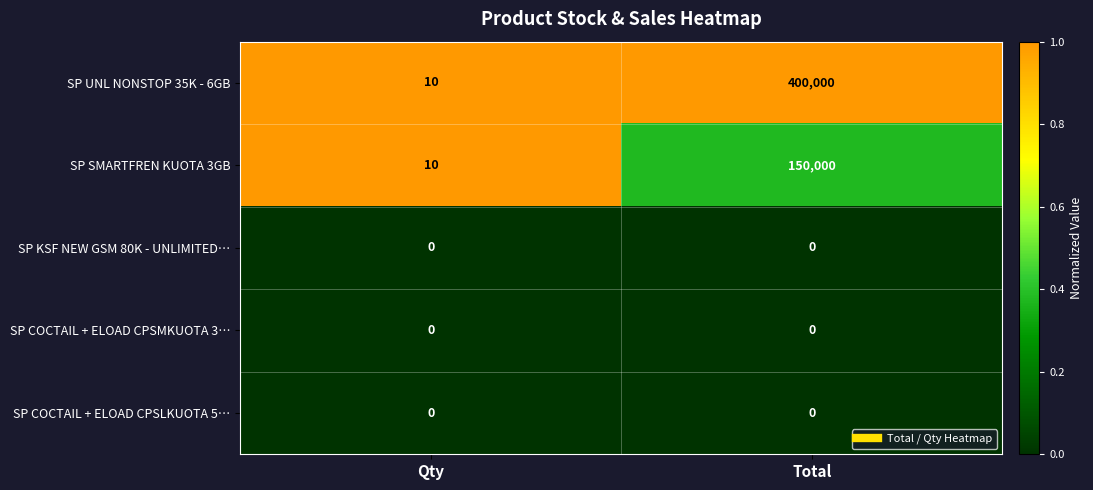

Reading left to right, what are all the values shown in this chart?

SP UNL NONSTOP 35K - 6GB: 10	400000
SP SMARTFREN KUOTA 3GB: 10	150000
SP KSF NEW GSM 80K - UNLIMITED…: 0	0
SP COCTAIL + ELOAD CPSMKUOTA 3…: 0	0
SP COCTAIL + ELOAD CPSLKUOTA 5…: 0	0